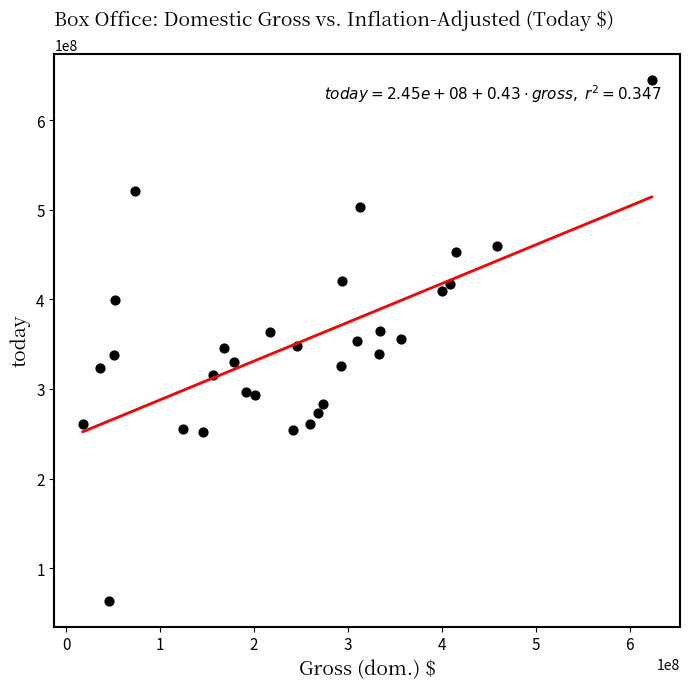

What is the range of X values (max minus min)?

605577716.0